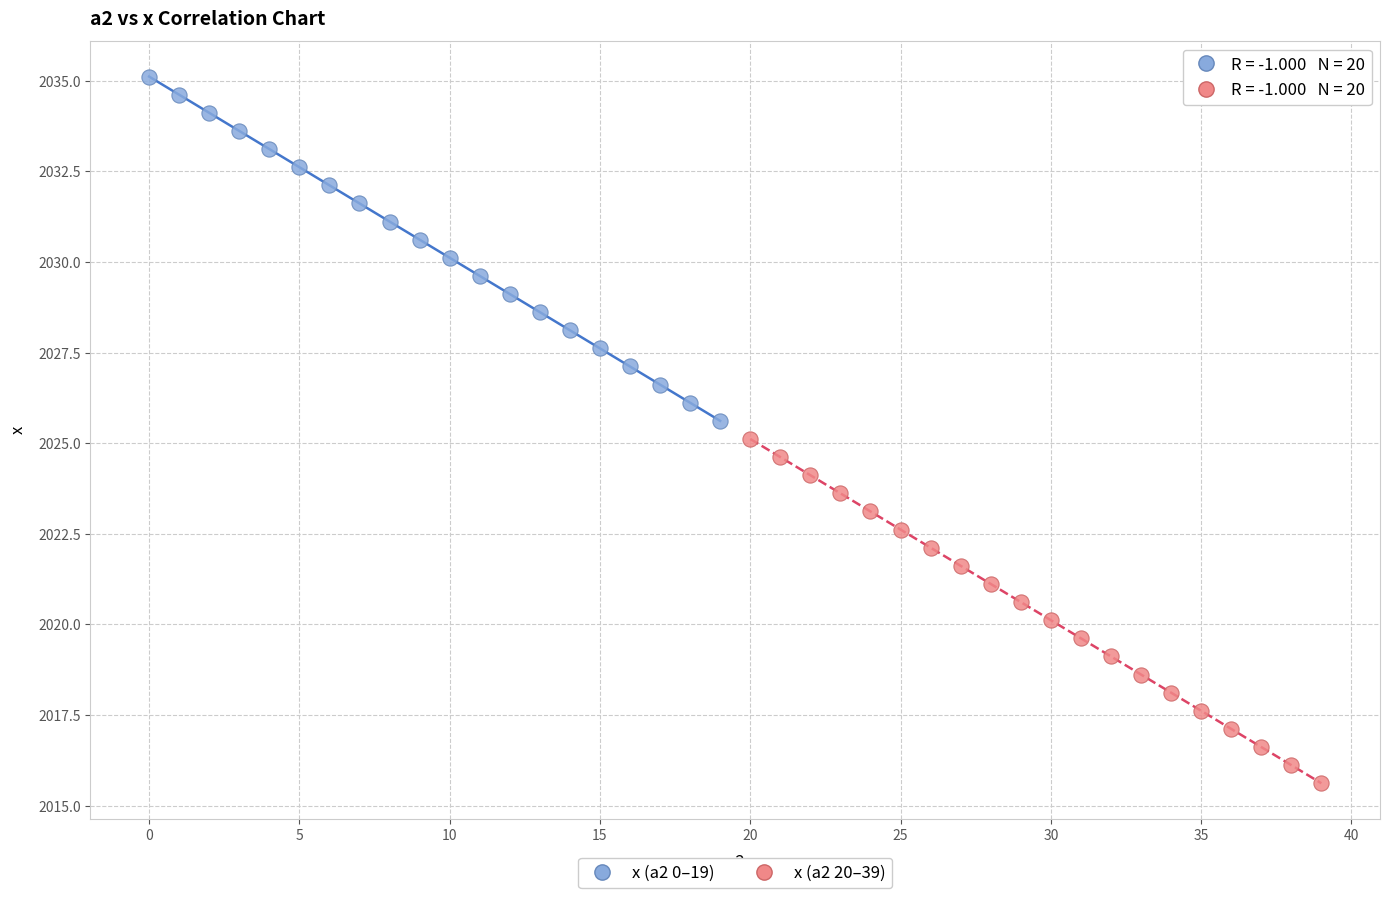

What are all the series names shown in the legend?

x (a2 0–19), x (a2 20–39)